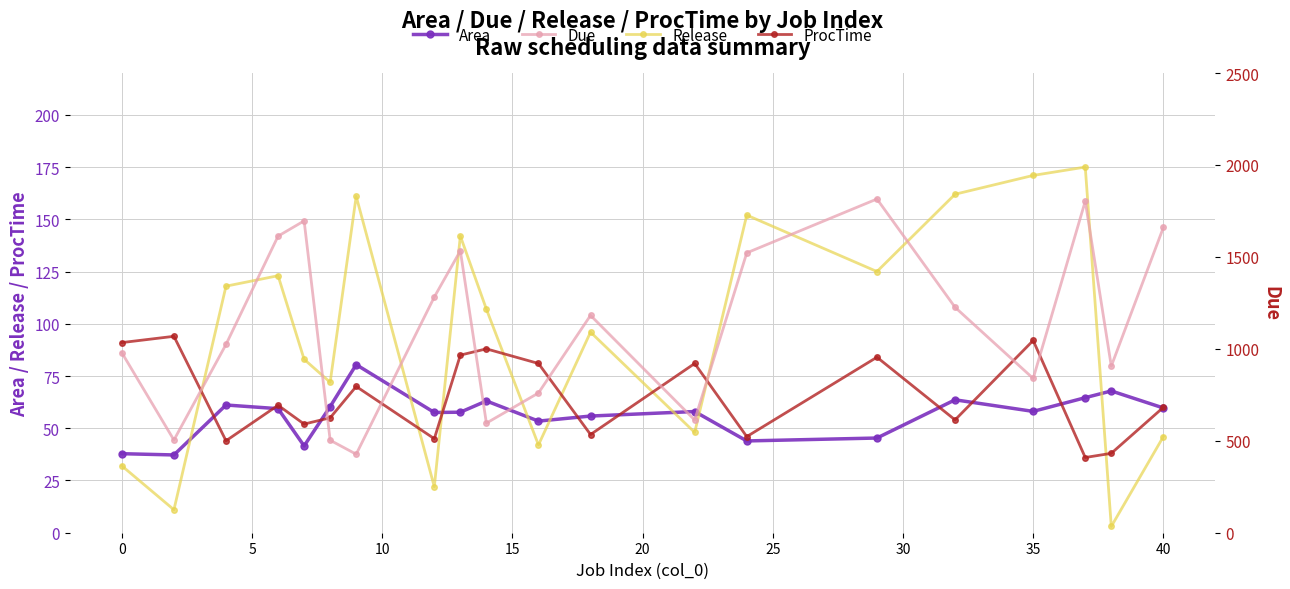

What are all the series names shown in the legend?

Area, Release, ProcTime, Due